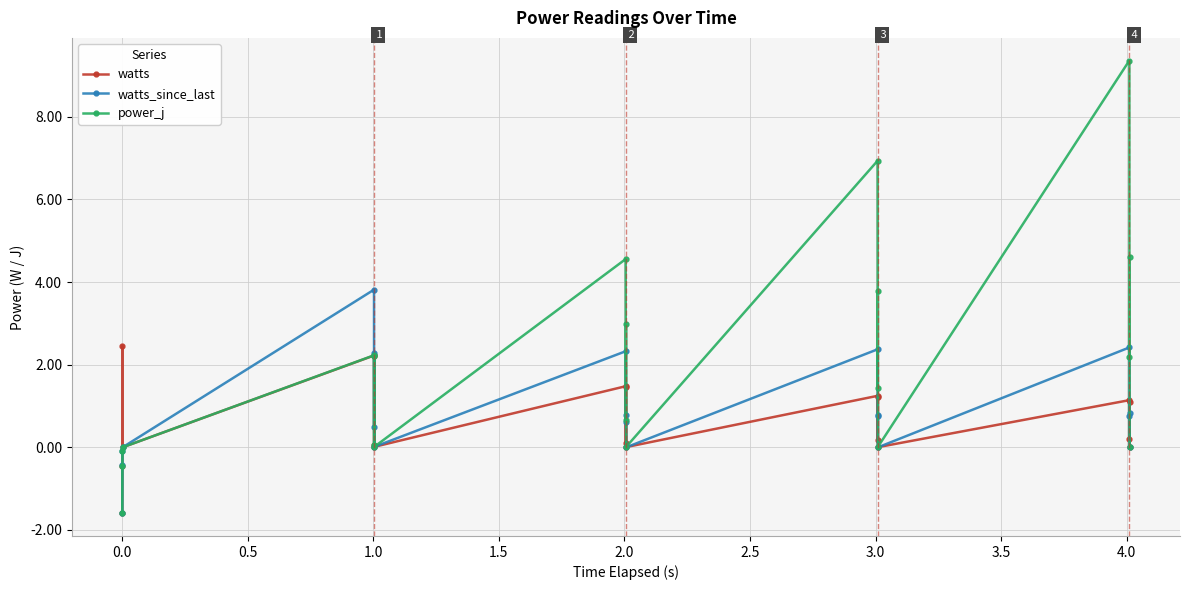

What is the minimum value for watts_since_last?

-1.6